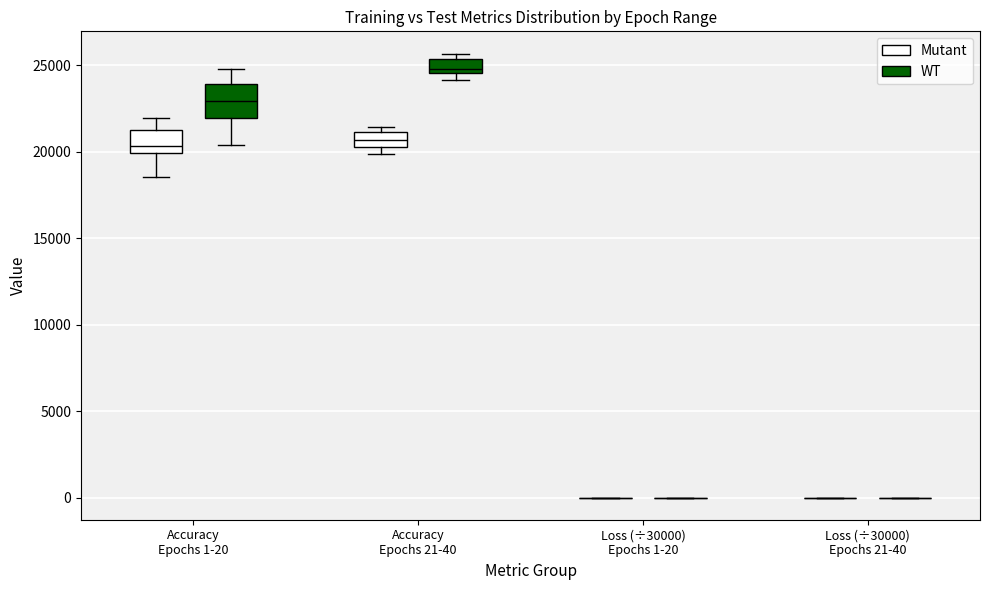

Which box is the tallest, from its lower edge to its upper edge?

Accuracy Epochs 1-20 (WT)